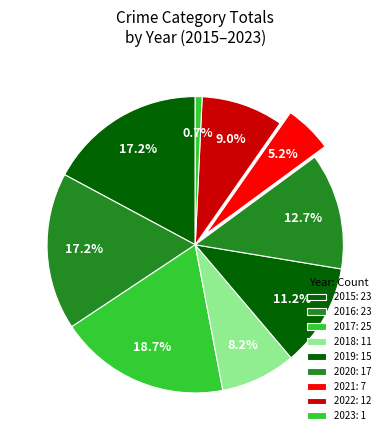

What percentage is the 2018 slice, to the nearest percent?

8%